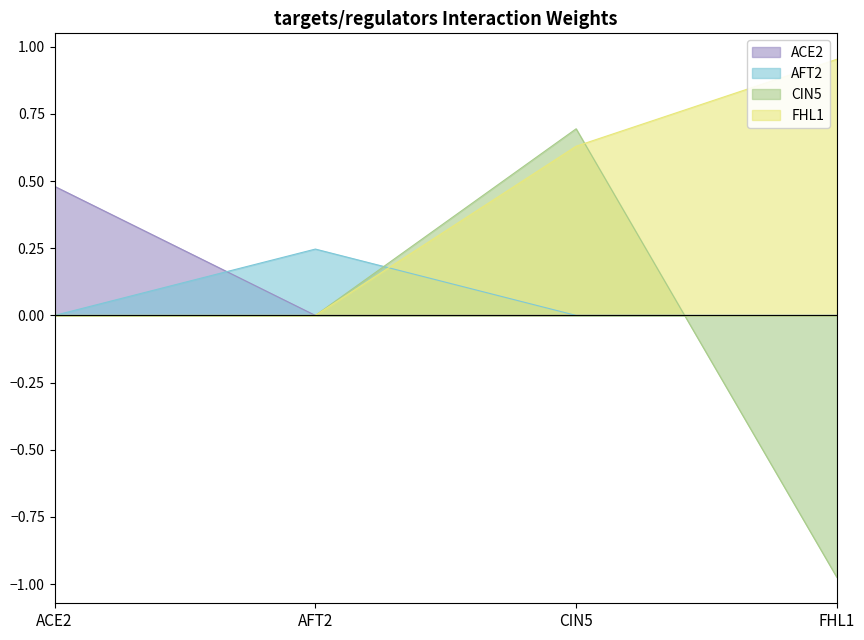

What is the label of the 3rd point from the left?

CIN5